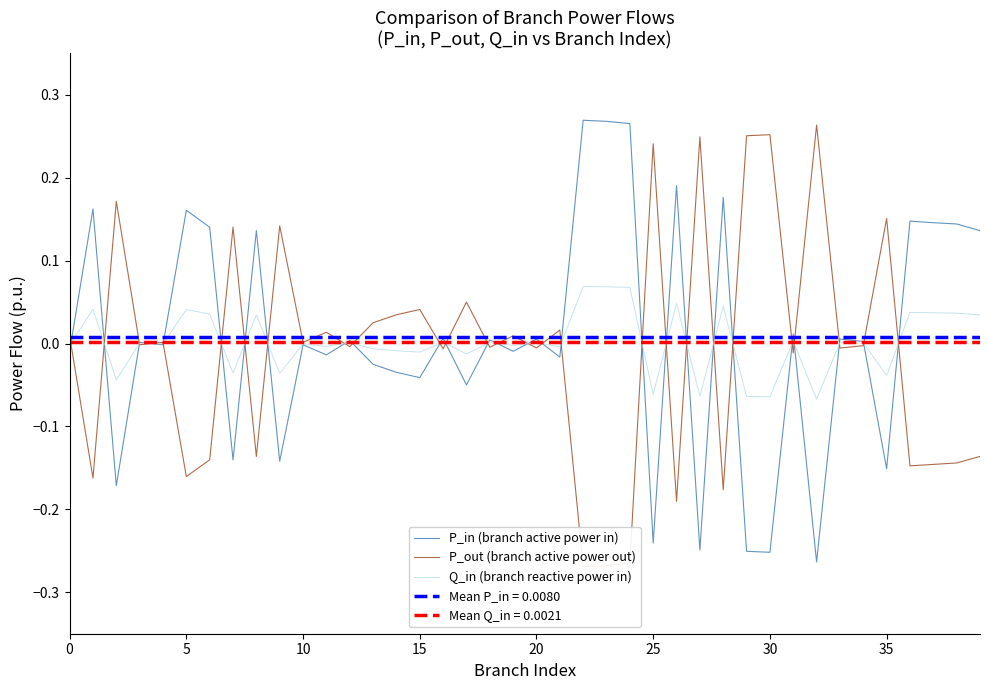

How many values in the P_in (branch active power in) series are below 0?

19